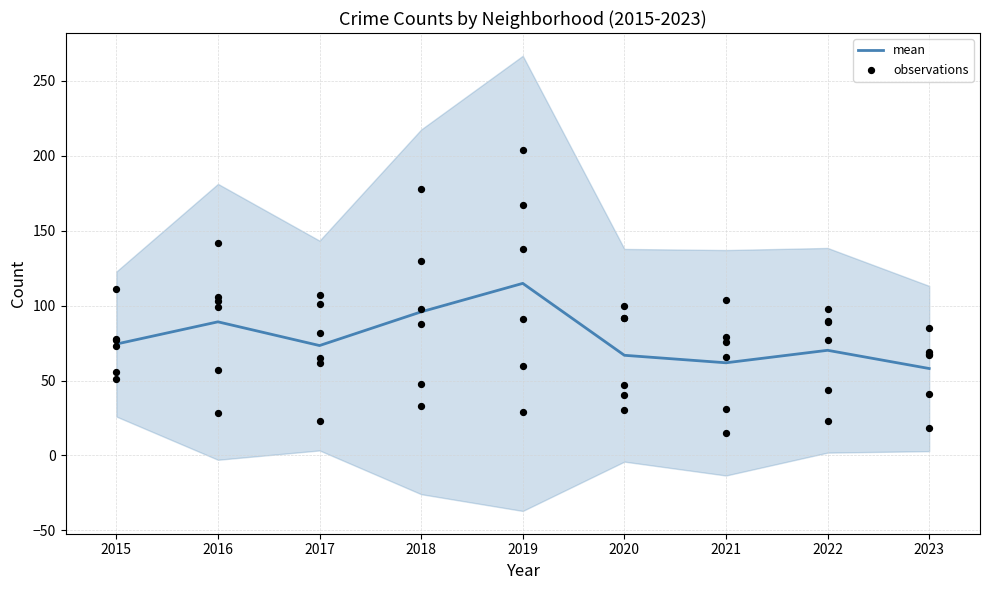

True or false: mean has a value of 131.3 at 2018.

False